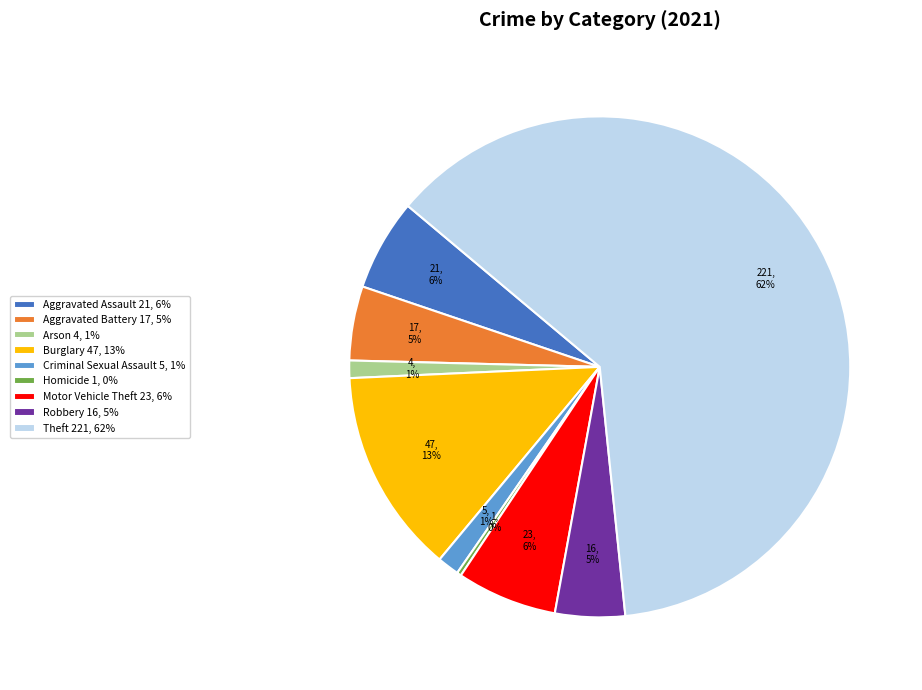

Is the sum of Robbery 16, 5% and Burglary 47, 13% greater than half?

No